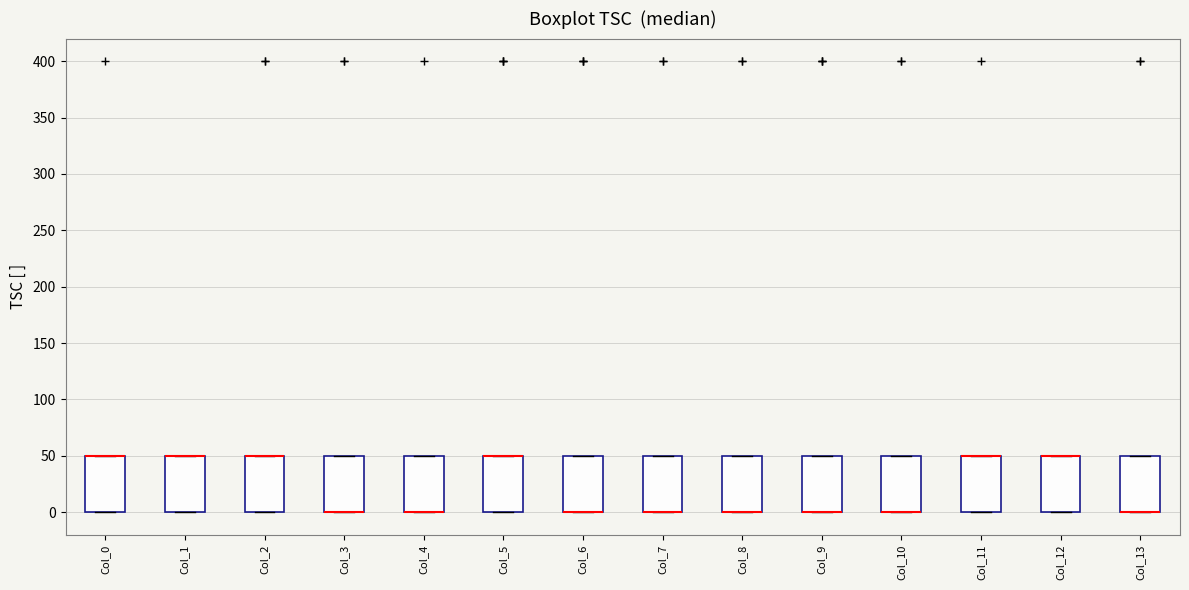

Reading left to right, read every box against the y-axis: the position of its median line, the range the box covers, and the ends of its whiskers. The values are not printed on the chart, so give them approximately, as read against the axis.

Col_0: median 50 (drawn on the box's upper edge), box 0 to 50, whiskers 0 to 50
Col_1: median 50 (drawn on the box's upper edge), box 0 to 50, whiskers 0 to 50
Col_2: median 50 (drawn on the box's upper edge), box 0 to 50, whiskers 0 to 50
Col_3: median 0 (drawn on the box's lower edge), box 0 to 50, whiskers 0 to 50
Col_4: median 0 (drawn on the box's lower edge), box 0 to 50, whiskers 0 to 50
Col_5: median 50 (drawn on the box's upper edge), box 0 to 50, whiskers 0 to 50
Col_6: median 0 (drawn on the box's lower edge), box 0 to 50, whiskers 0 to 50
Col_7: median 0 (drawn on the box's lower edge), box 0 to 50, whiskers 0 to 50
Col_8: median 0 (drawn on the box's lower edge), box 0 to 50, whiskers 0 to 50
Col_9: median 0 (drawn on the box's lower edge), box 0 to 50, whiskers 0 to 50
Col_10: median 0 (drawn on the box's lower edge), box 0 to 50, whiskers 0 to 50
Col_11: median 50 (drawn on the box's upper edge), box 0 to 50, whiskers 0 to 50
Col_12: median 50 (drawn on the box's upper edge), box 0 to 50, whiskers 0 to 50
Col_13: median 0 (drawn on the box's lower edge), box 0 to 50, whiskers 0 to 50